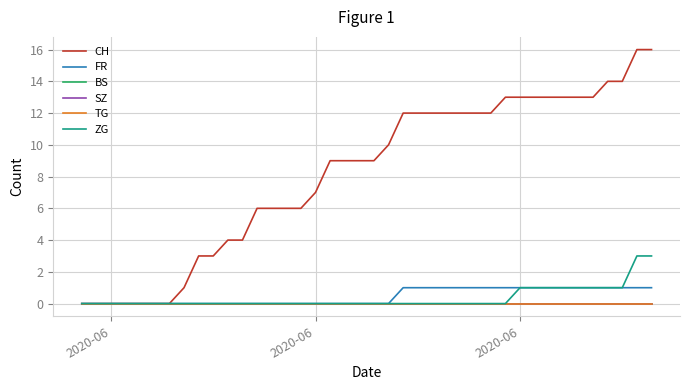

Does the chart display data point markers on the line(s)?

No